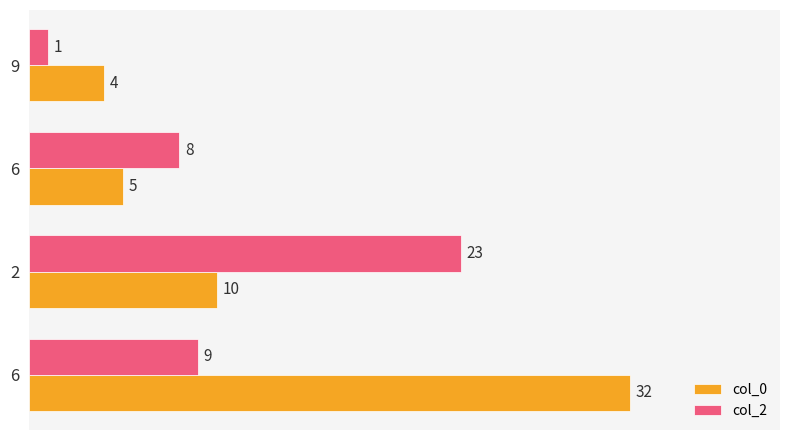

What are all the series names shown in the legend?

col_0, col_2